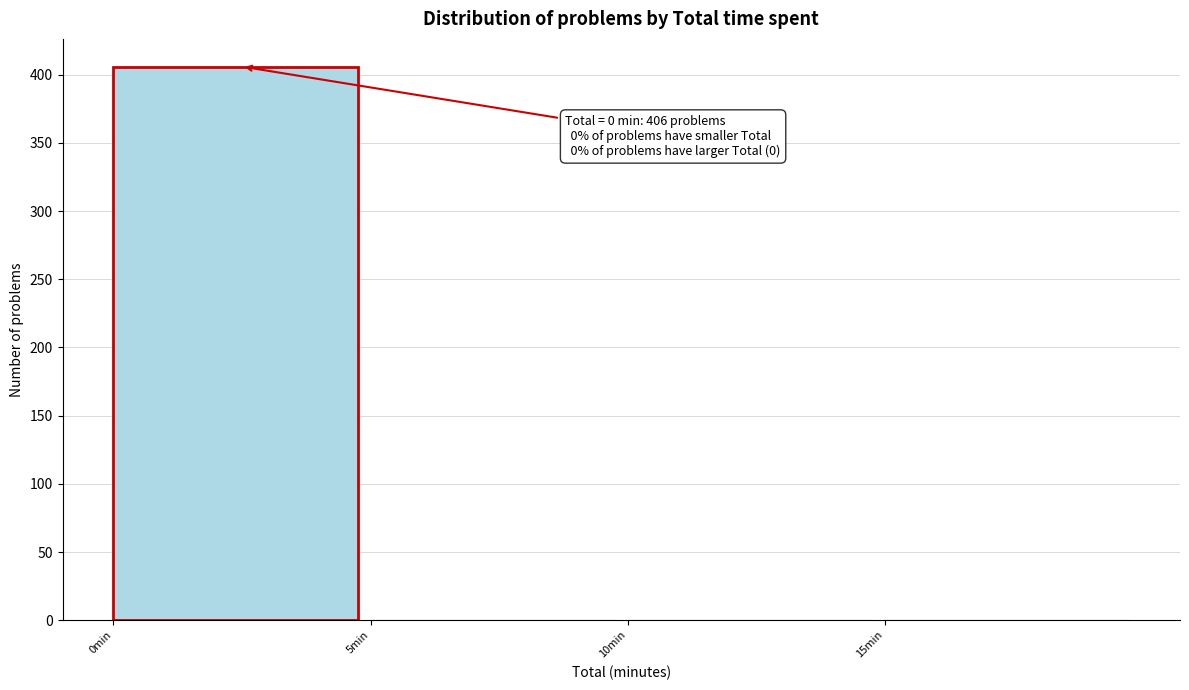

Over which range of the x-axis is the bar tallest?

0 to 5